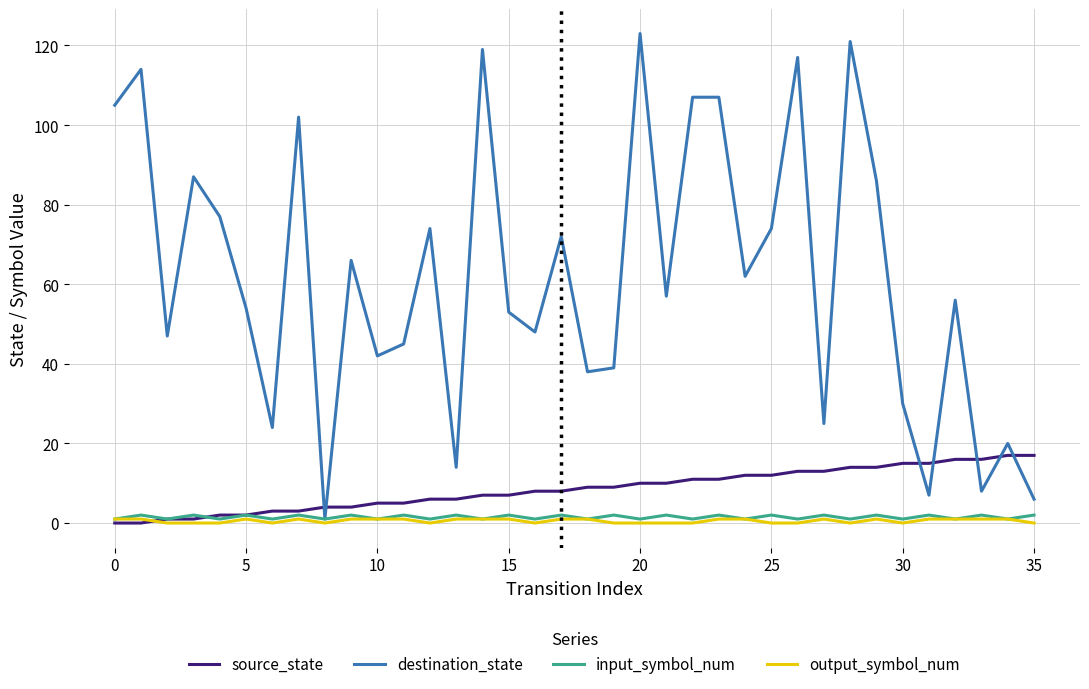

At how many categories does at least one series exceed 63?

16